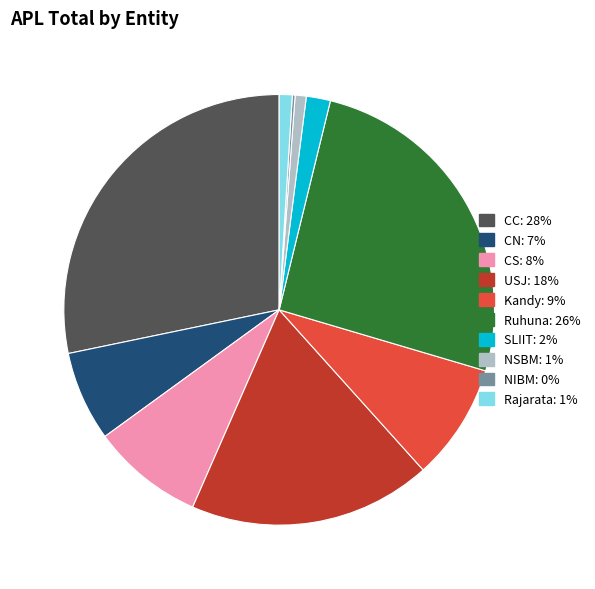

Is there a majority slice in this chart?

No